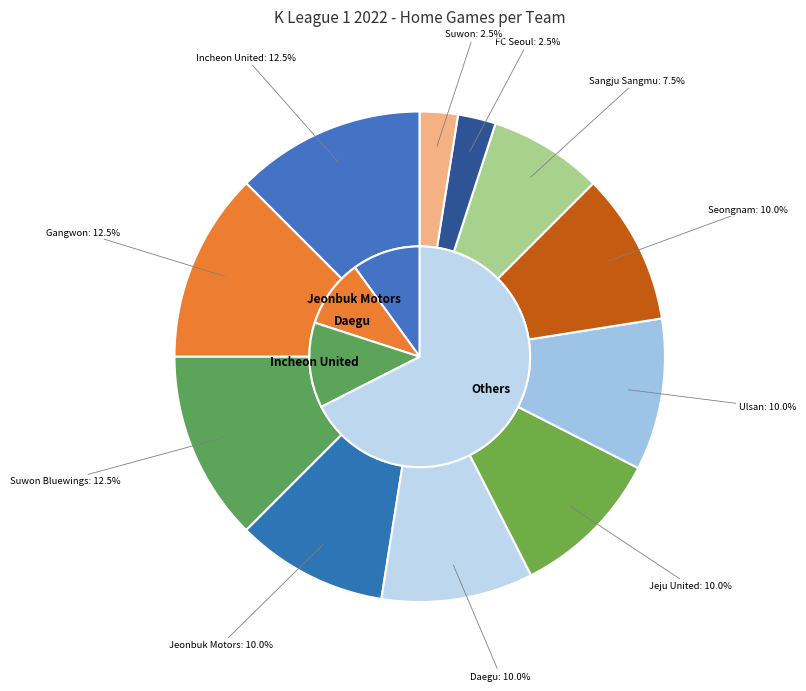

Does any single category account for the majority?

No